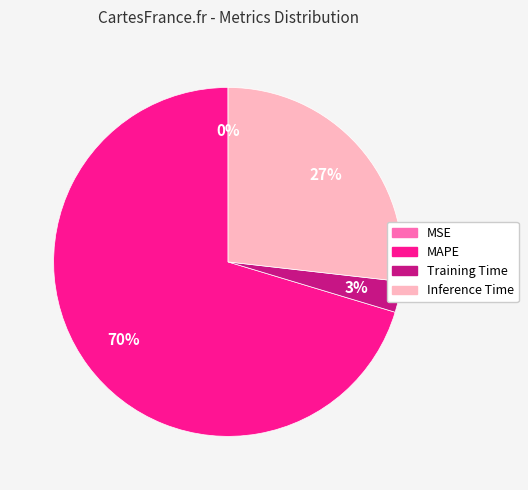

To the nearest percent, what is the difference between the largest and smallest slice percentages?

70%